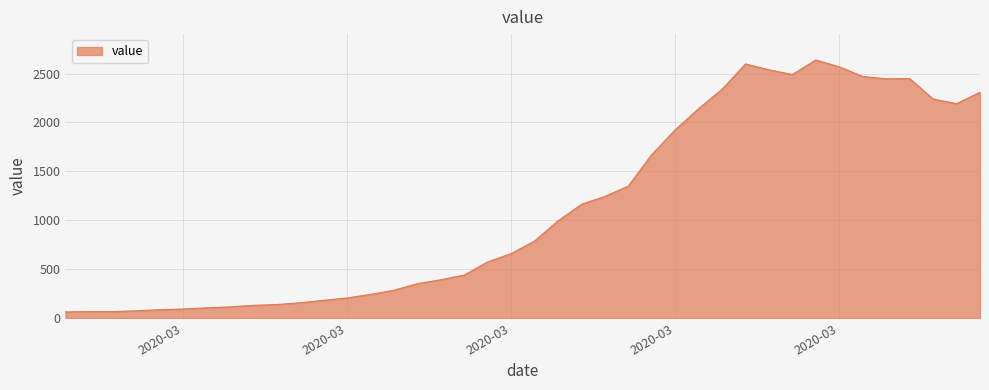

What is the maximum value shown in the chart?

2639